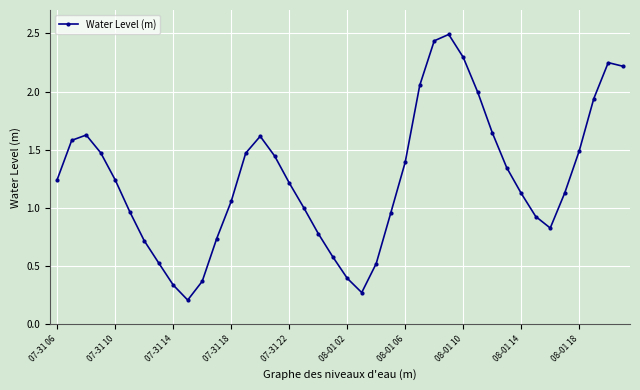

What is the sum of all values?

49.9